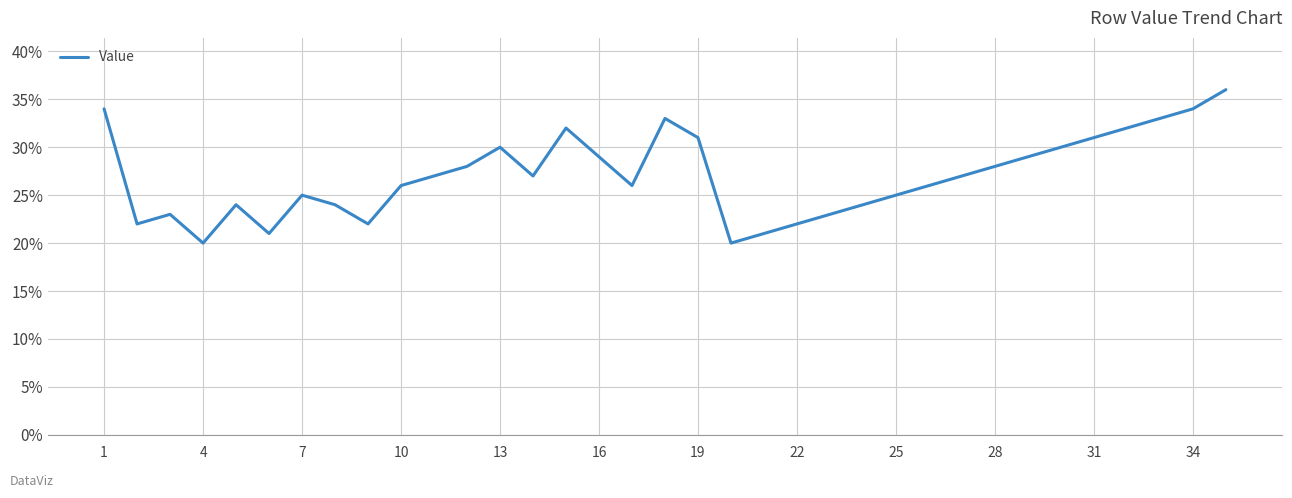

What is the maximum value shown in the chart?

36